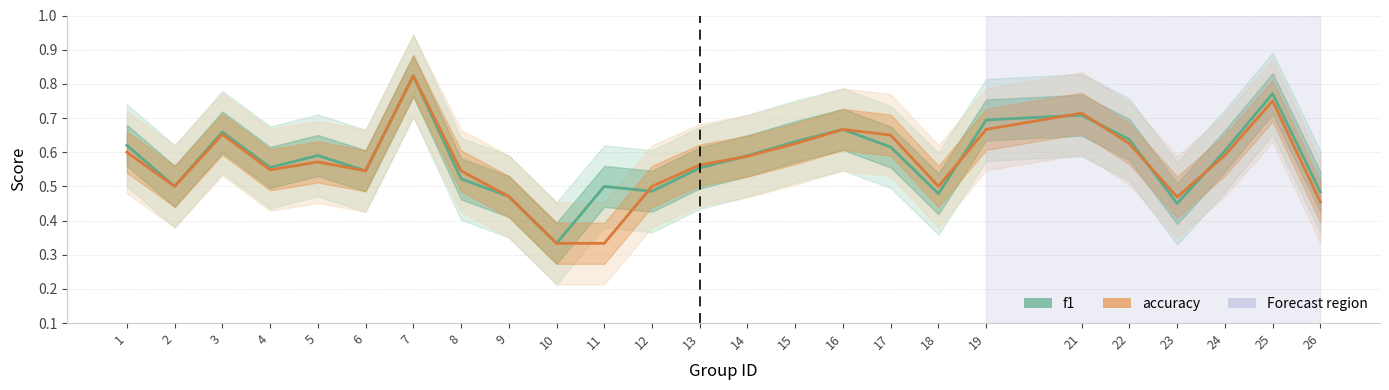

How many lines are shown in the chart?

2